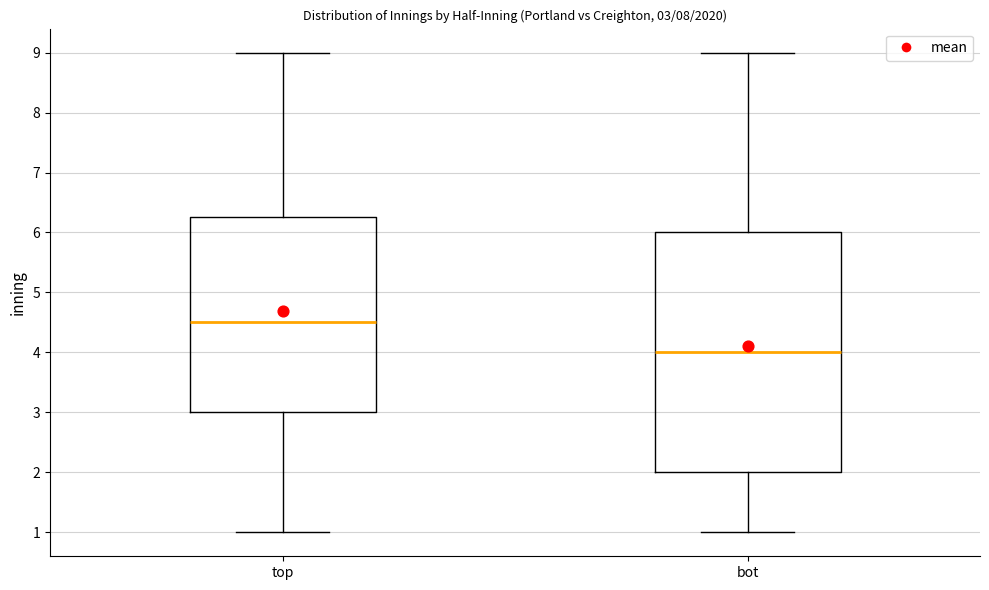

Comparing the boxes themselves (not the whiskers), which one is the tallest?

bot